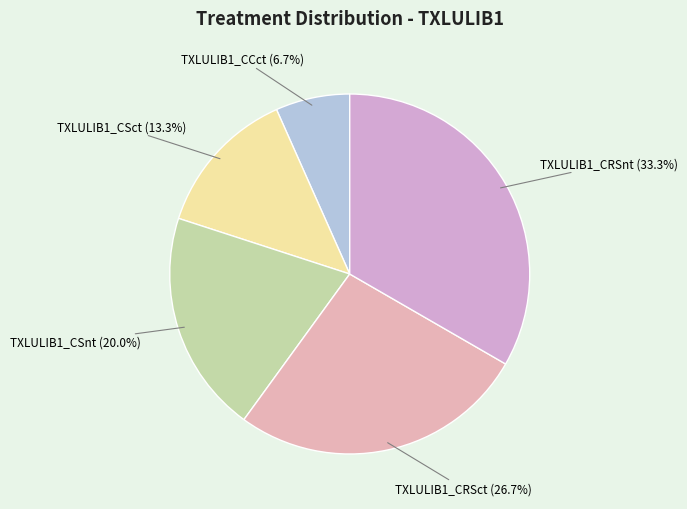

How many slices are in this pie chart?

5